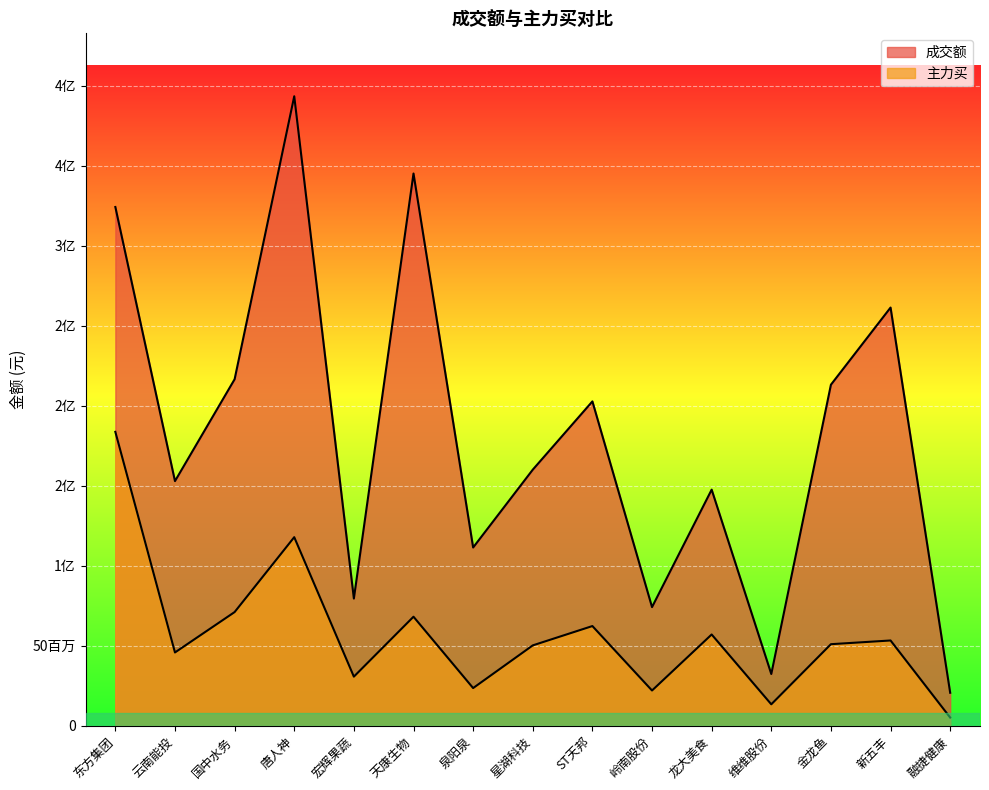

Rank the series at 云南能投 from highest to lowest value.

成交额, 主力买